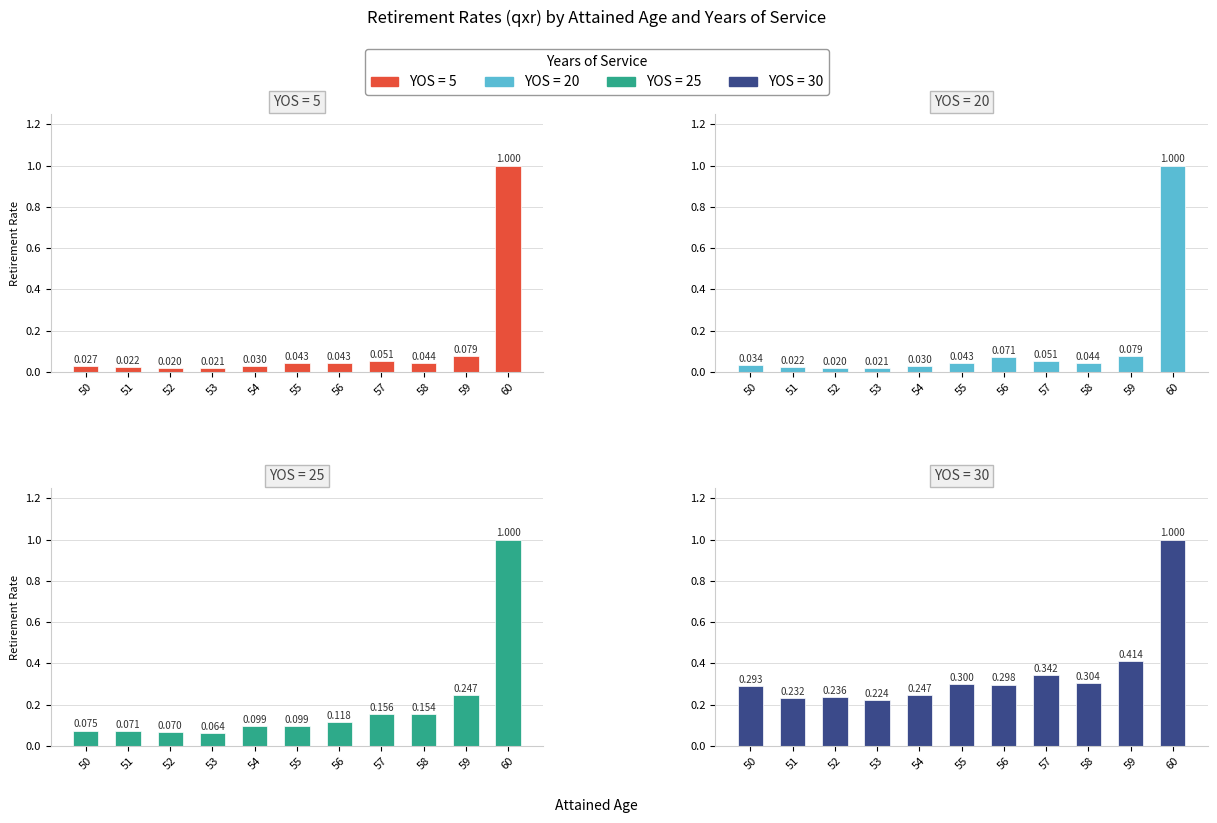

What is the difference between the 5 values at 51 and 60?

1.0